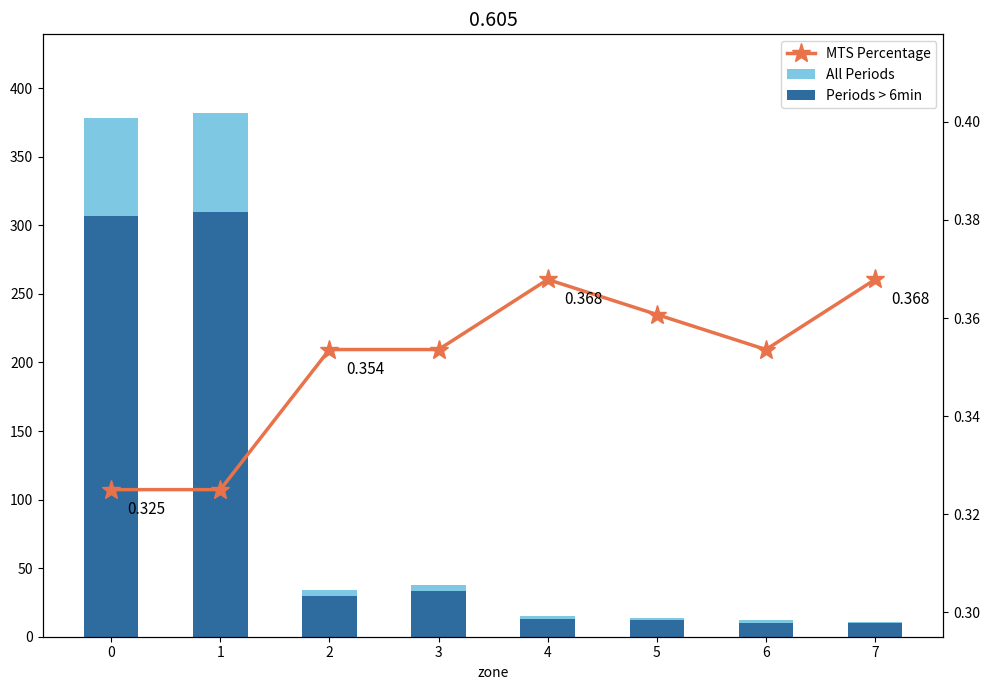

List the series in order of their overall mean, lowest first.

MTS Percentage, Periods > 6min, All Periods